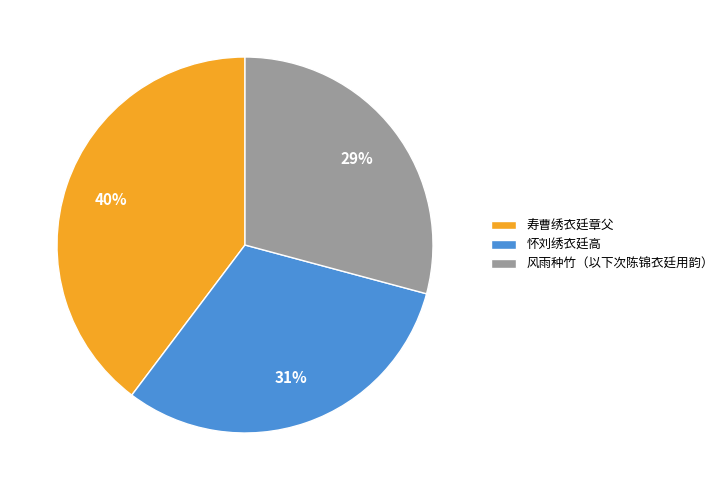

Count the number of slices in the pie.

3